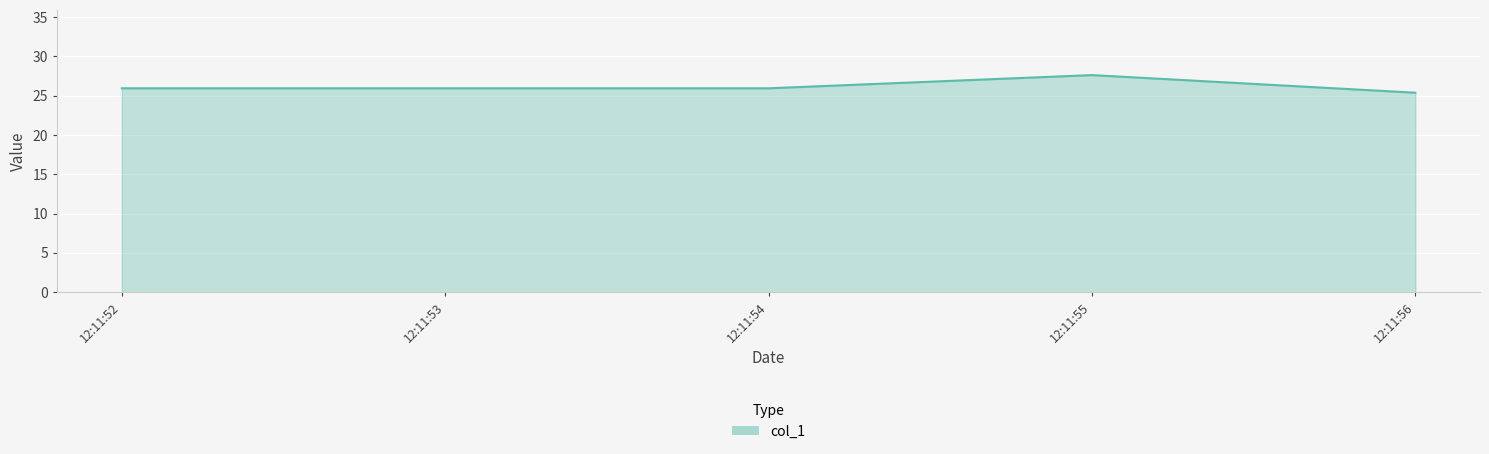

What is the sum of all values?

130.8